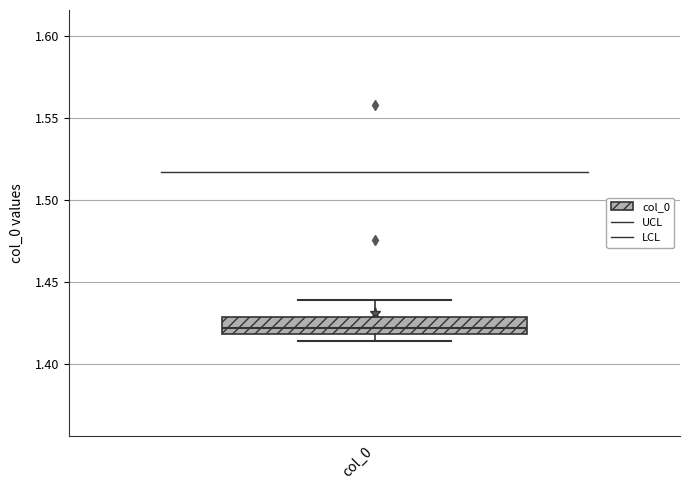

Where is the lower edge of the box for col_0 on the y-axis? The values are not printed on the chart, so give them approximately, as read against the axis.

1.420